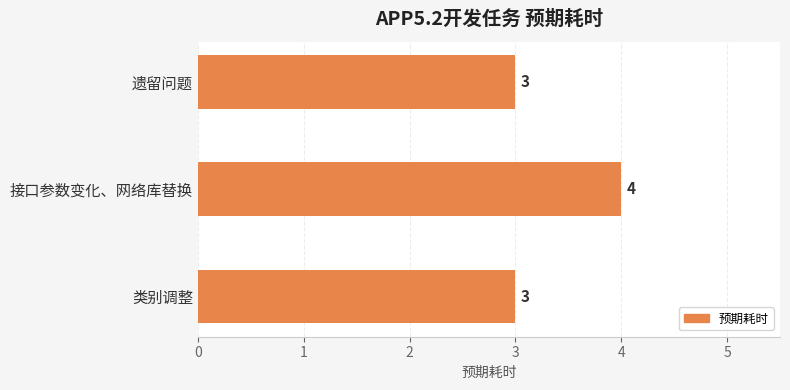

What is the ratio of the value at 接口参数变化、网络库替换 to the value at 遗留问题?

1.3